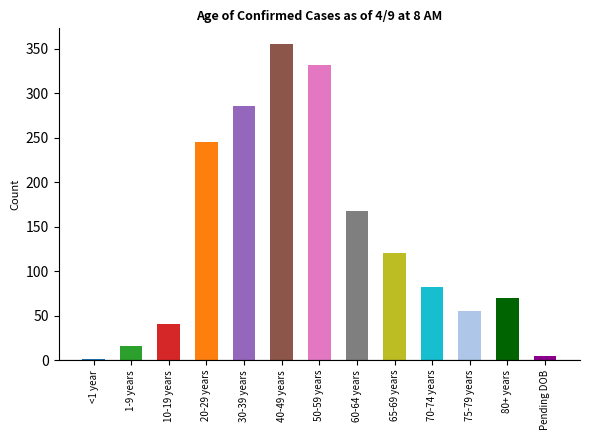

How many data points does each series have?

13